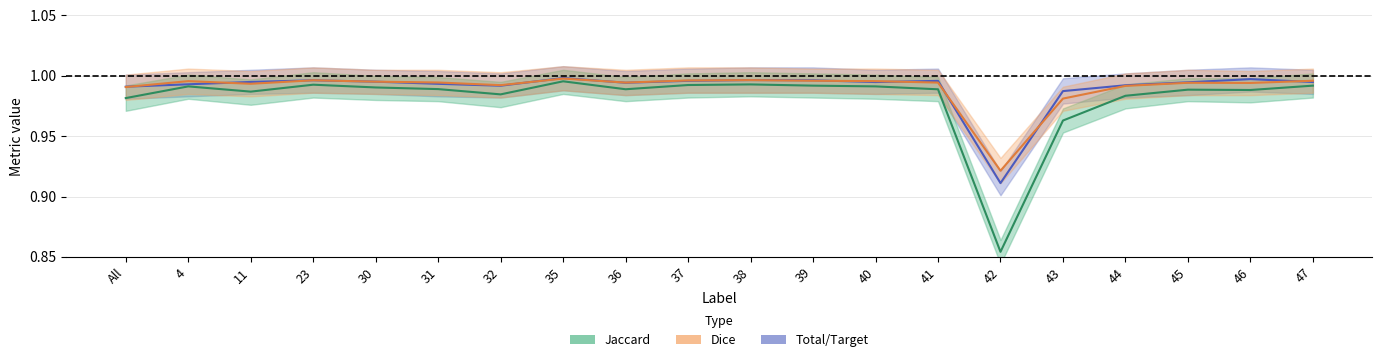

Does the chart display data point markers on the line(s)?

No